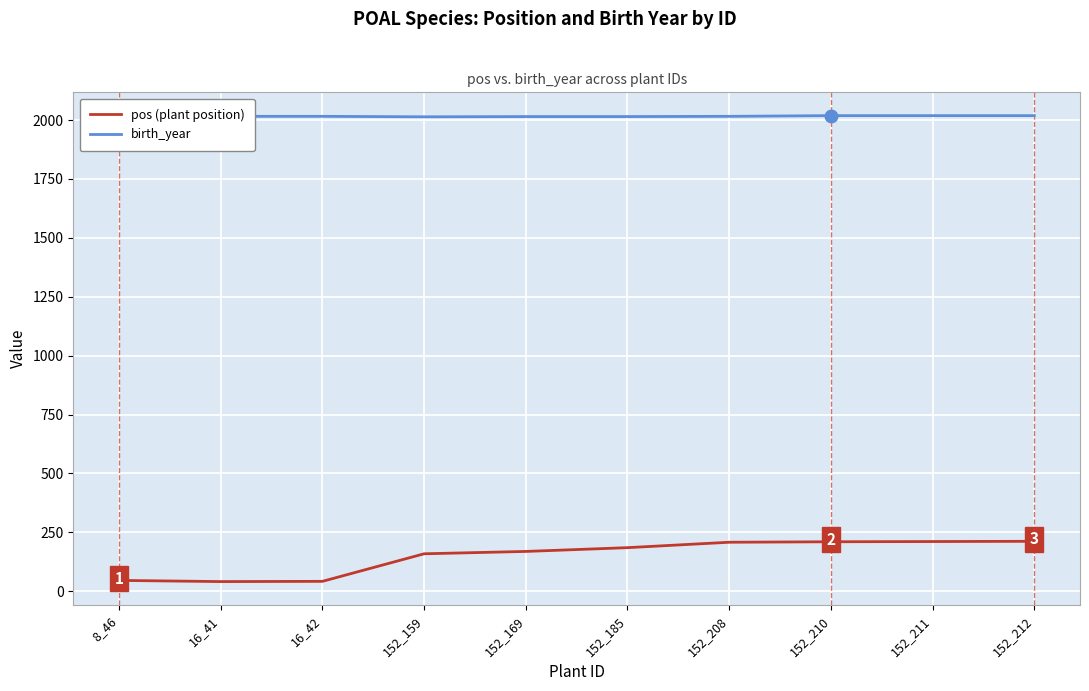

What is the average value of the birth_year series?

2016